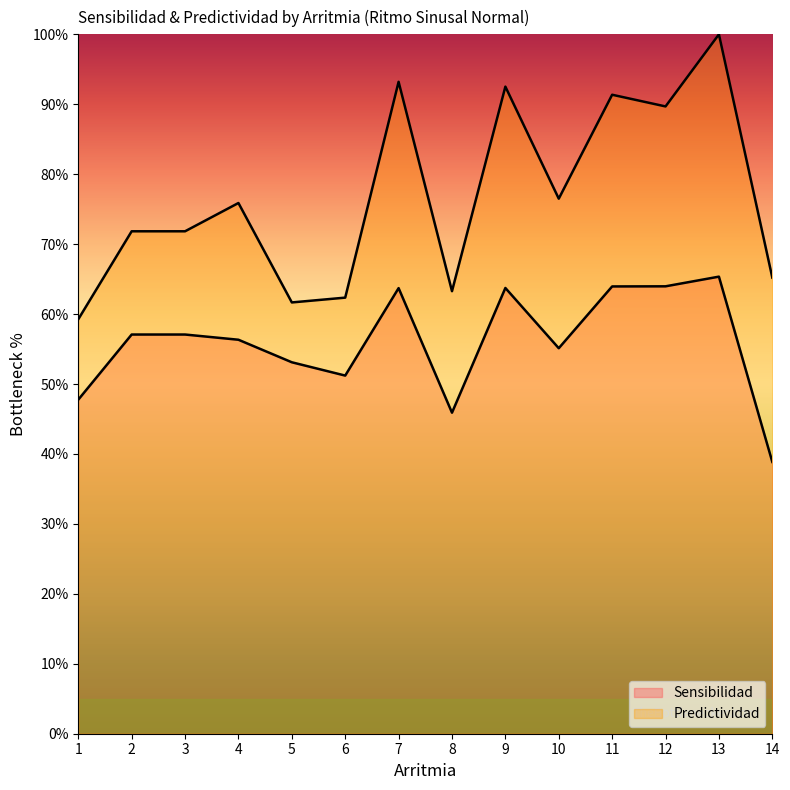

Is it true that Sensibilidad equals 107.6 at 13?

False